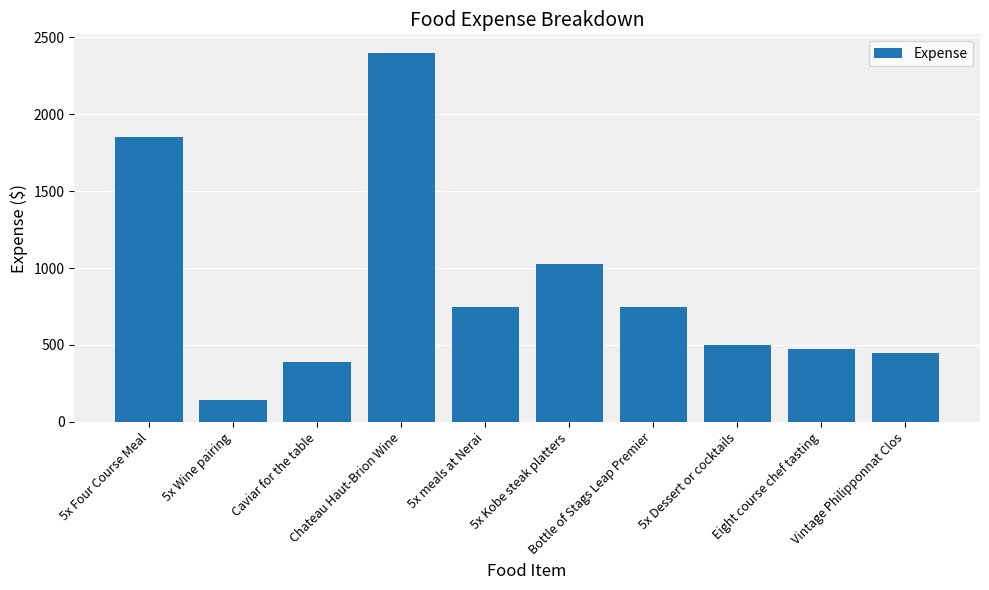

What is the label of the 6th bar from the right?

5x meals at Nerai